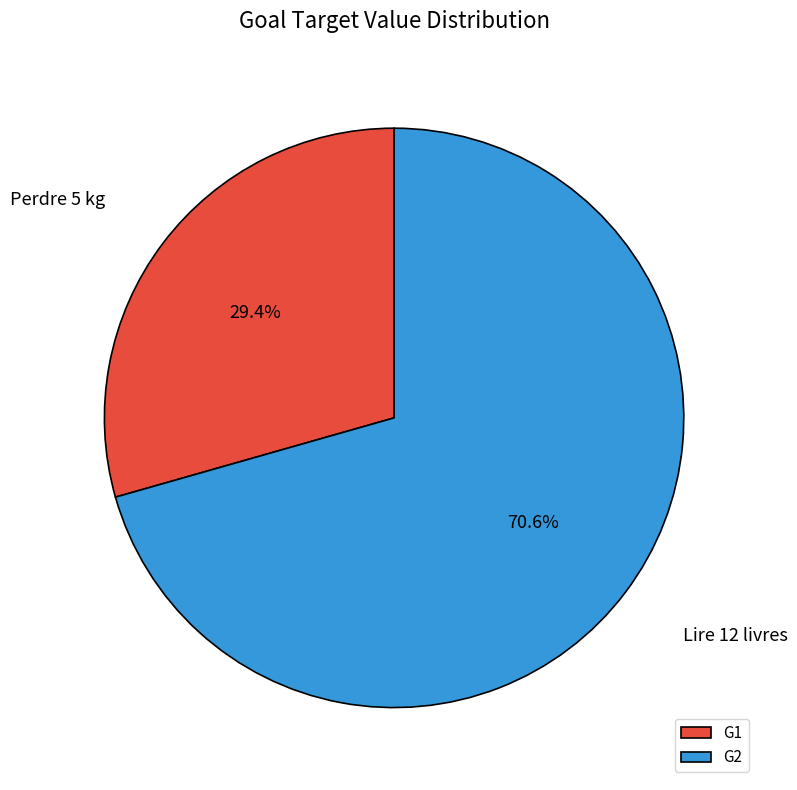

What is the largest slice in the pie chart?

G2